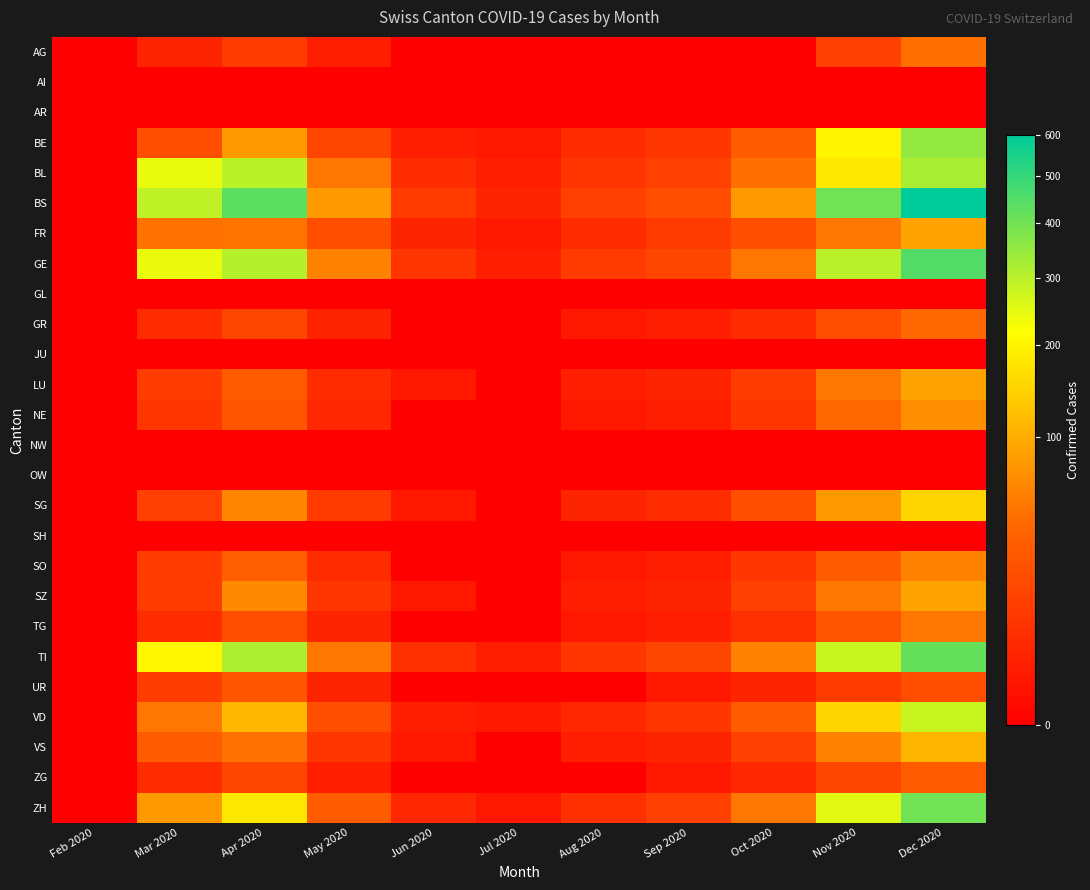

Which series has the largest range (max minus min)?

BS